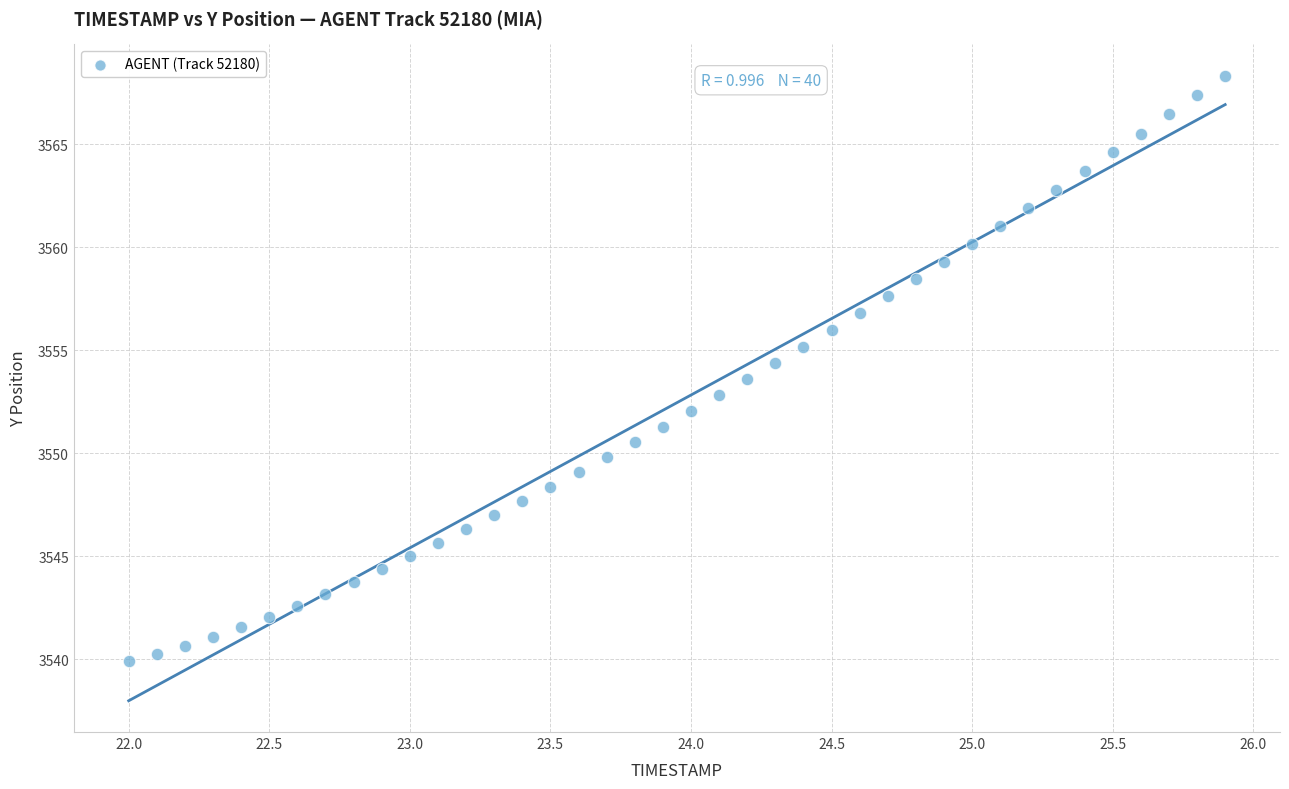

What is the range of Y values (max minus min)?

28.4